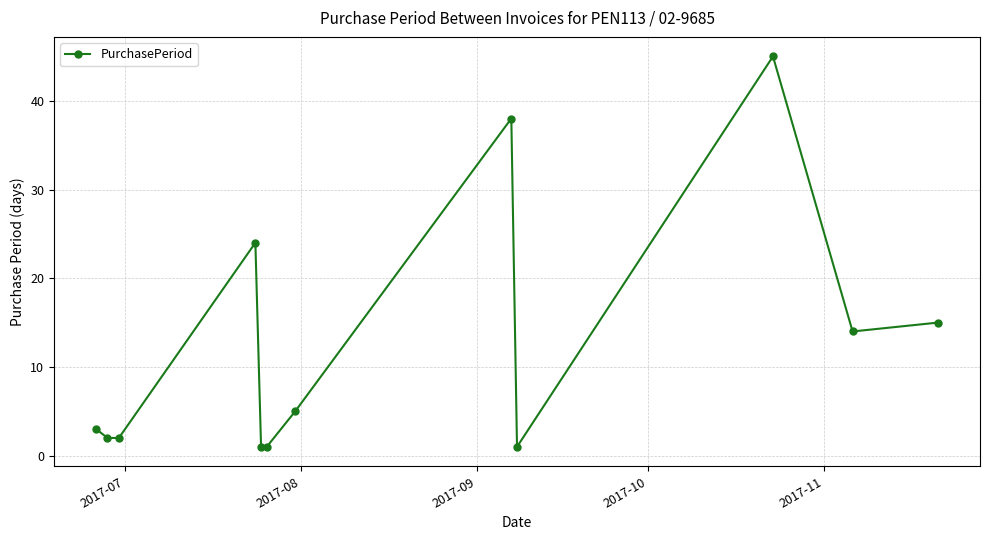

What is the difference between the maximum and minimum values?

44